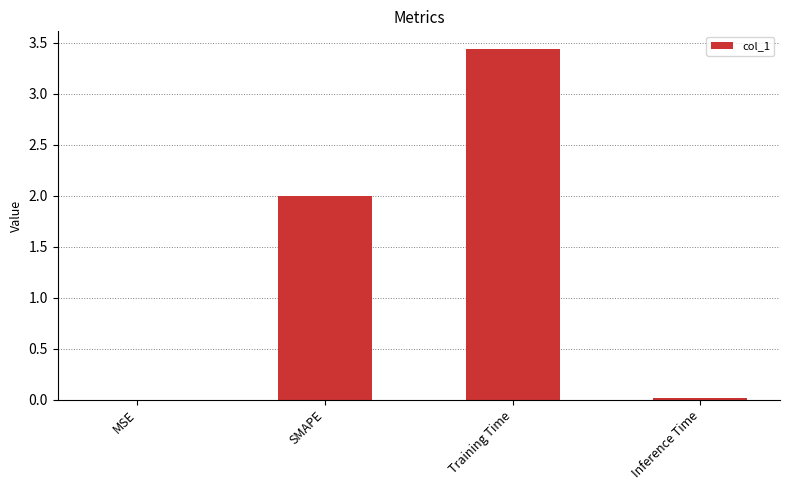

What is the approximate value at SMAPE?

2.0